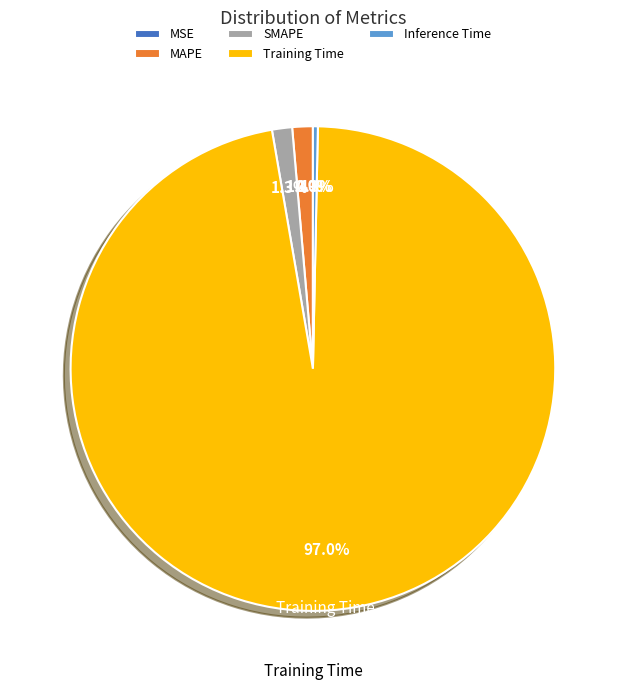

To the nearest percent, what portion does MAPE represent?

1%